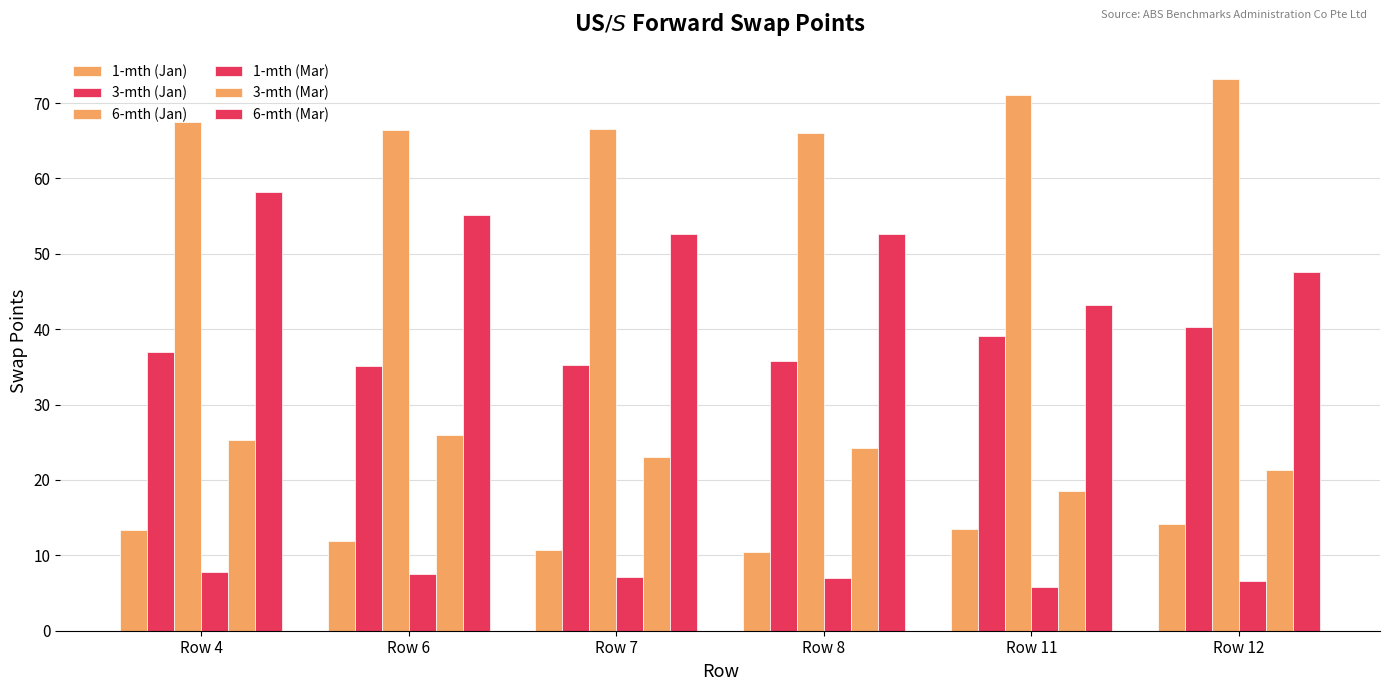

The value of 1-mth (Mar) at Row 12 is 10.6. True or false?

False